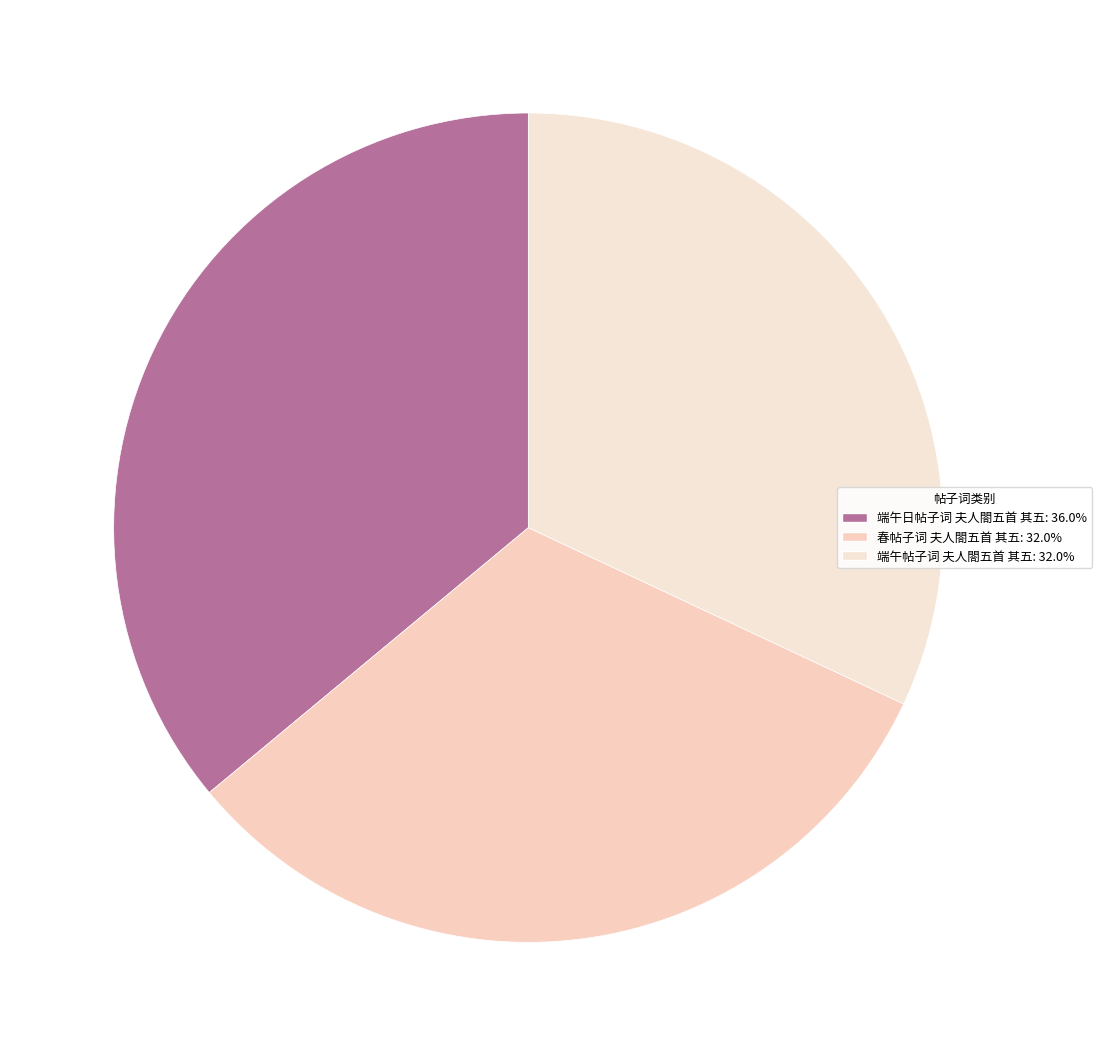

To the nearest percent, what is the combined percentage of 端午日帖子词 夫人閤五首 其五 and 端午帖子词 夫人閤五首 其五?

68%